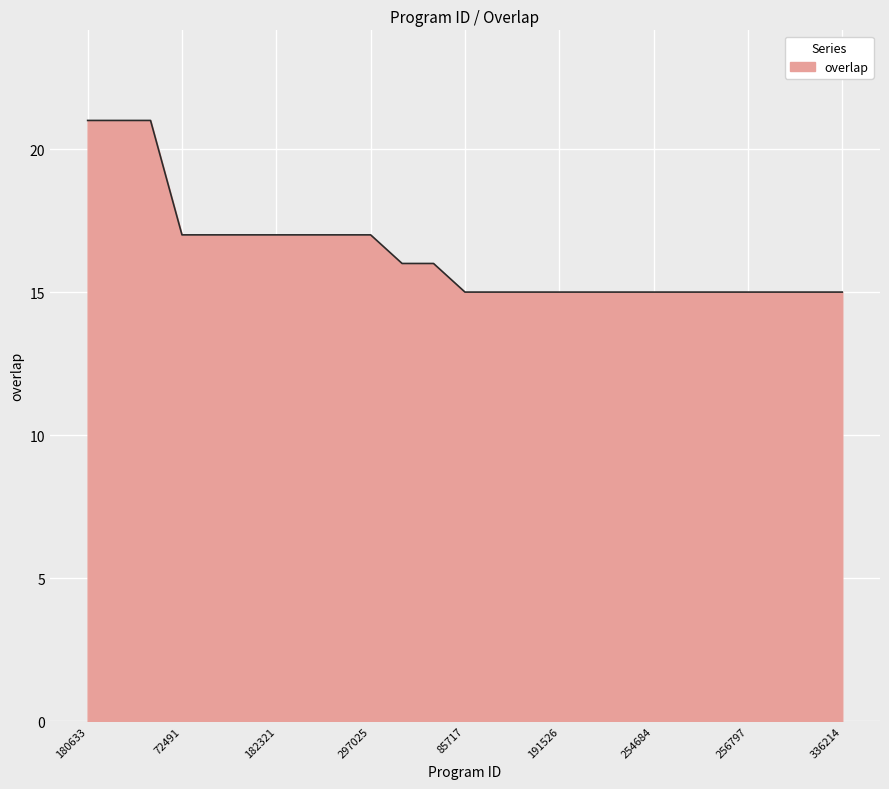

What is the difference between the maximum and minimum values?

6